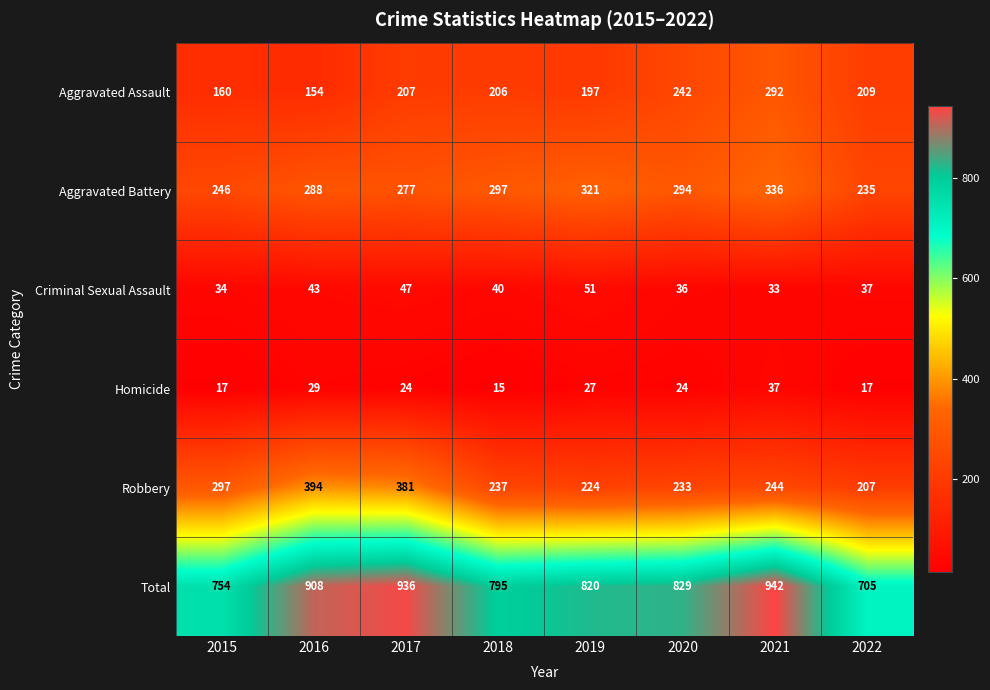

What is the greatest value displayed?

942